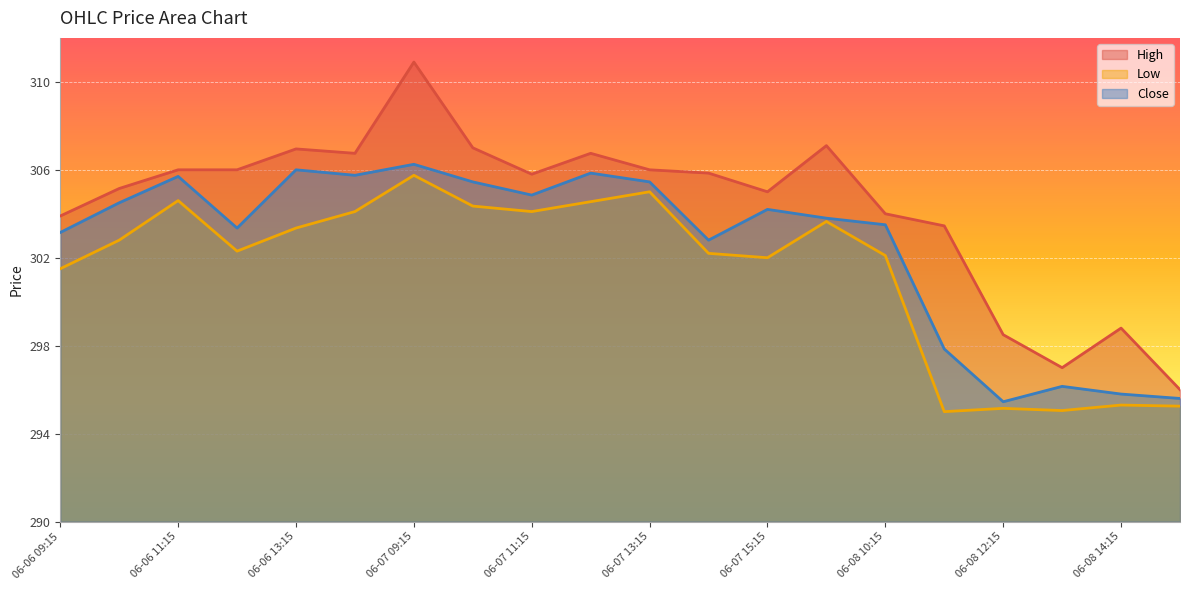

True or false: Close and Low intersect in this chart.

False